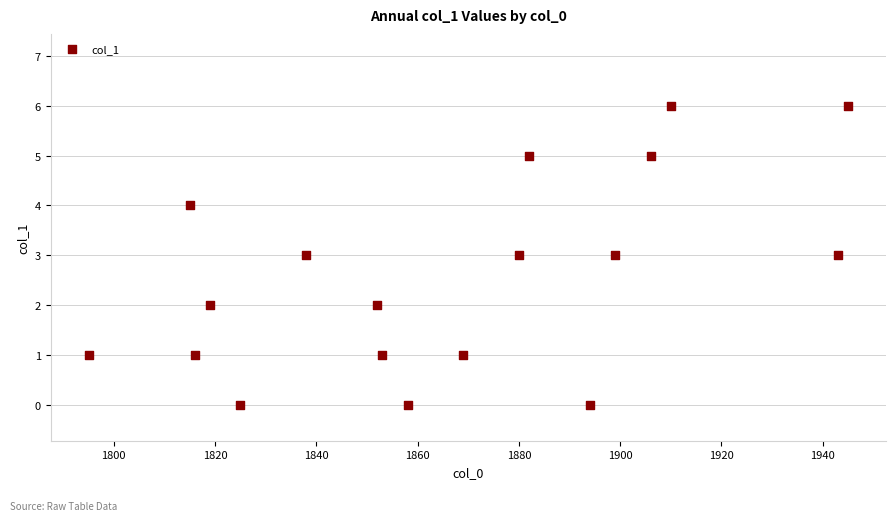

What is the range of Y values (max minus min)?

6